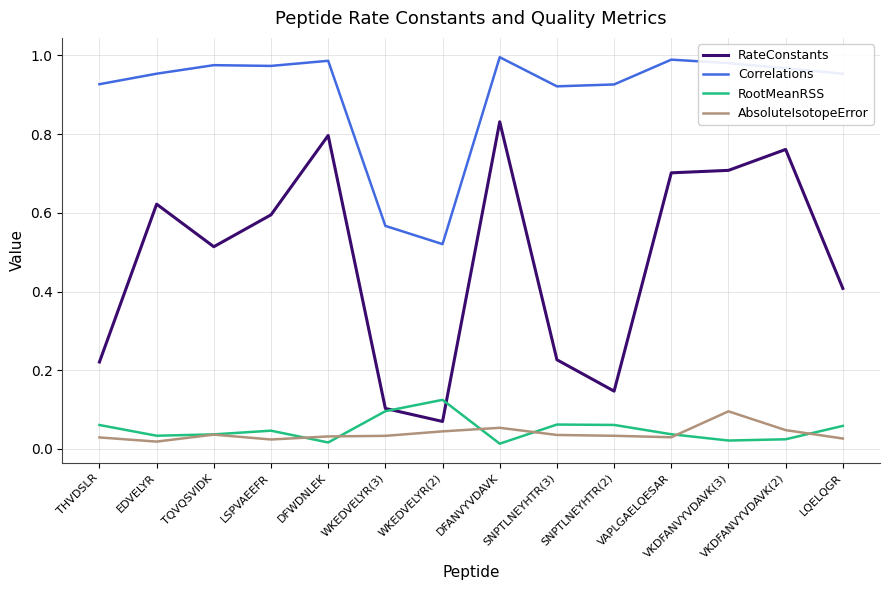

What position from the left is TQVQSVIDK?

3